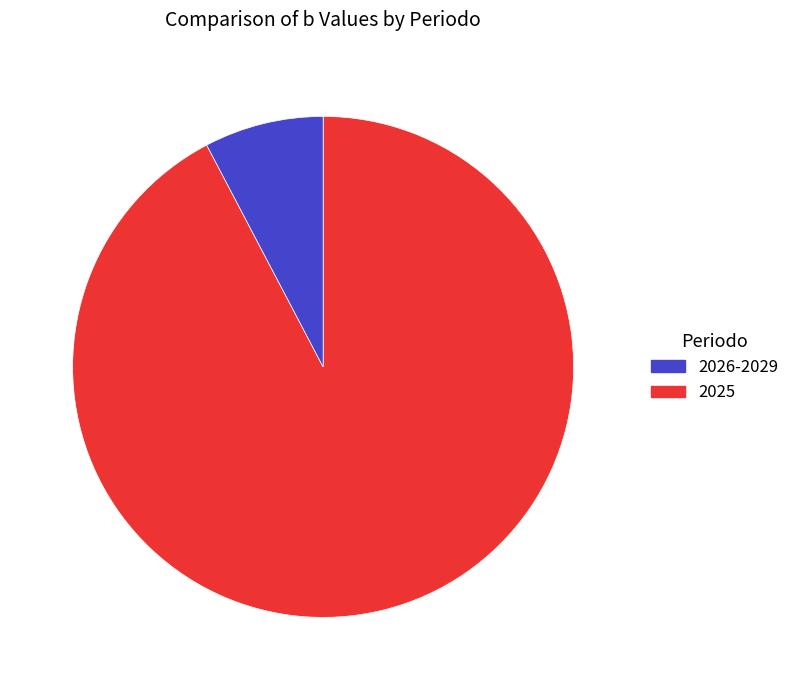

Does any single category account for the majority?

Yes